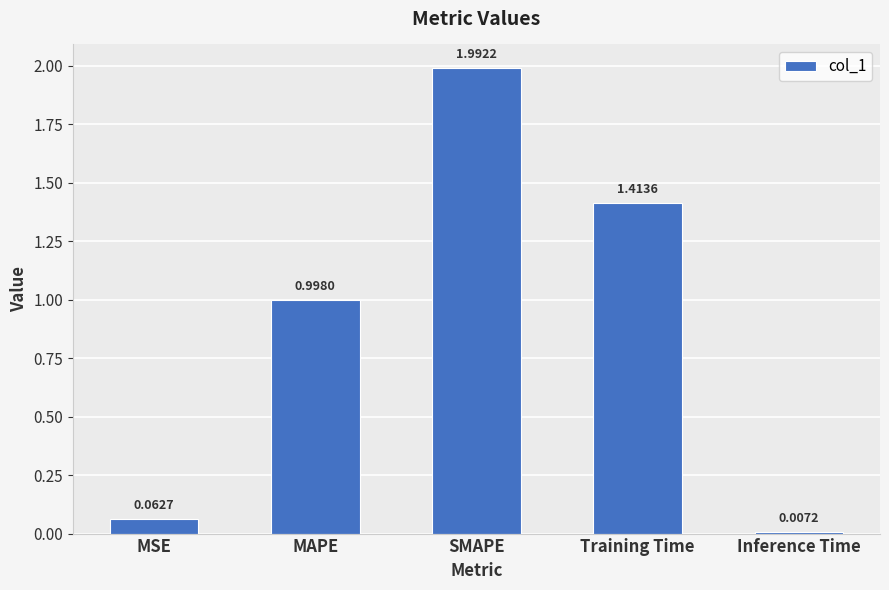

Are the bars horizontal?

No